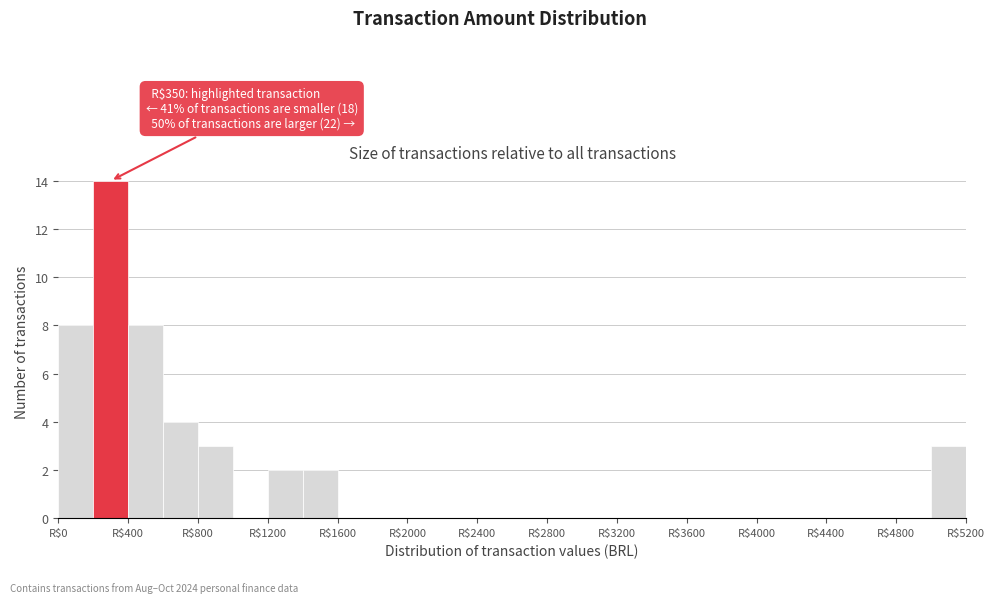

Which range on the x-axis has the tallest bar?

200 to 400